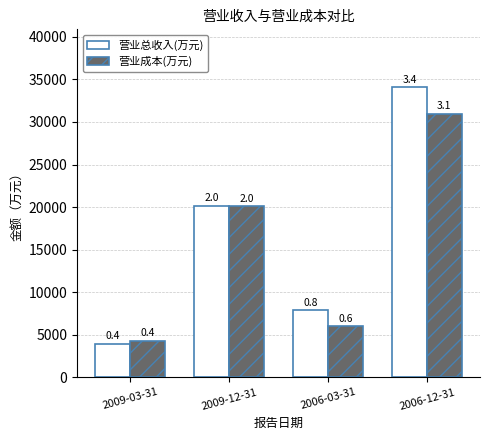

Read the 营业总收入(万元) value at 2006-03-31.

7884